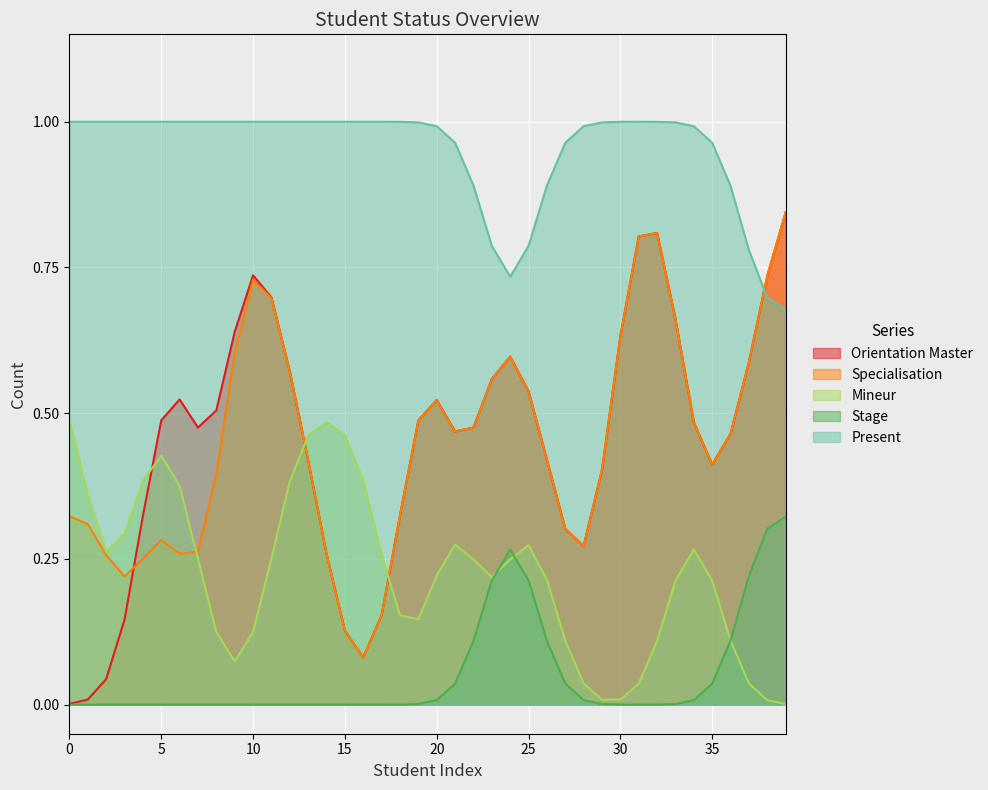

Where do Mineur and Orientation Master first cross each other?

4 and 5